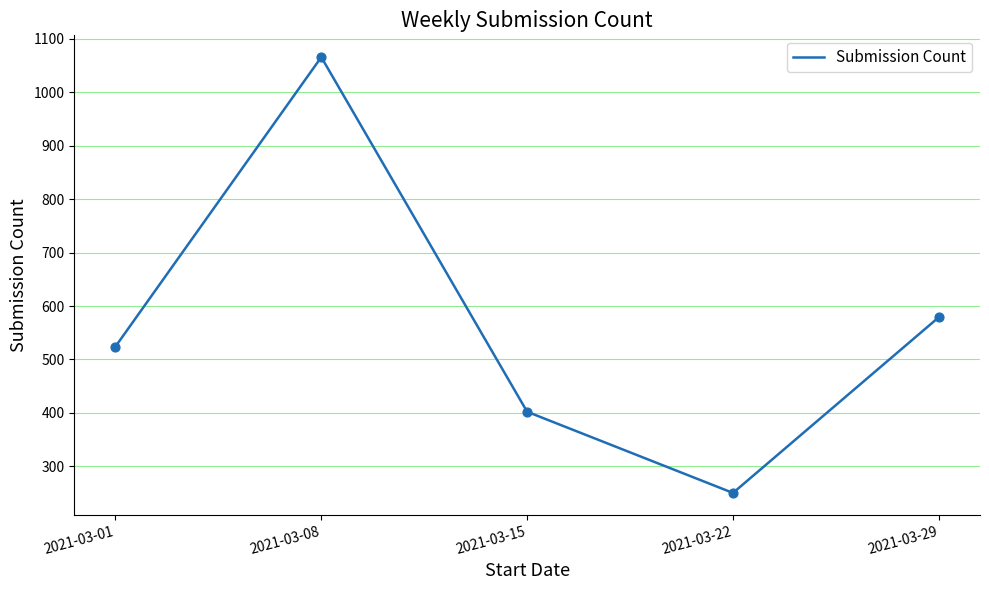

Approximately how many times larger is the value at 2021-03-08 compared to 2021-03-01?

2.0